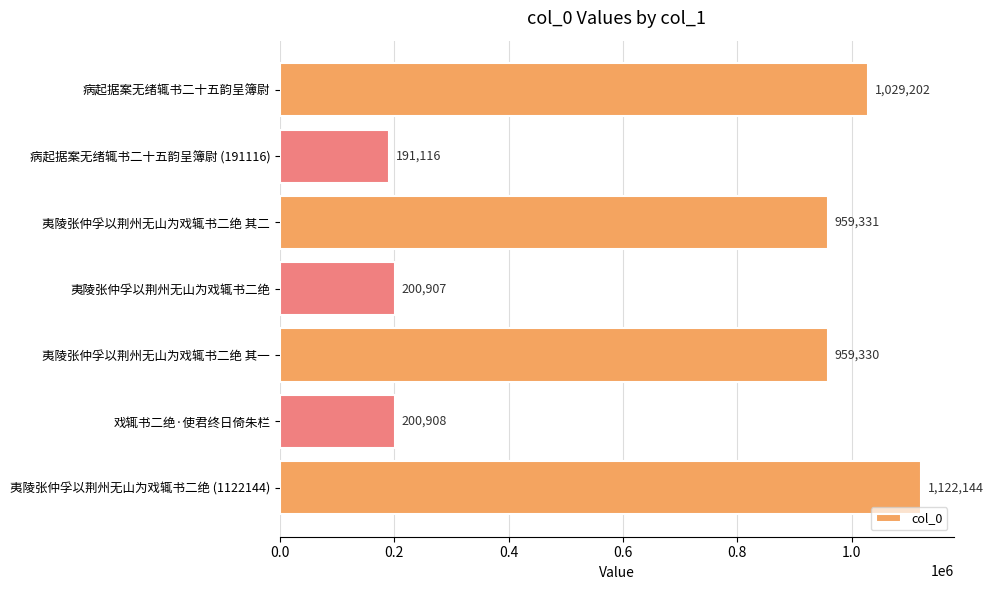

What is the value of the 6th bar from the top?

200908